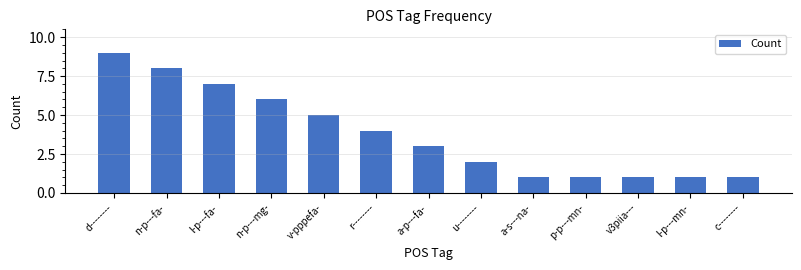

Does the chart contain any negative values?

No